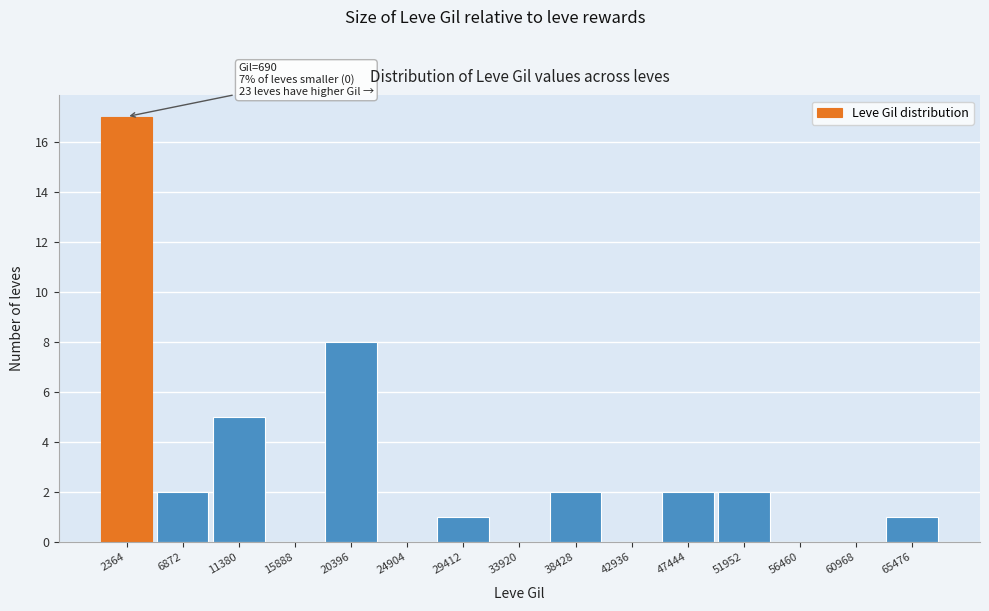

Over which range of the x-axis is the bar tallest?

0 to 4500